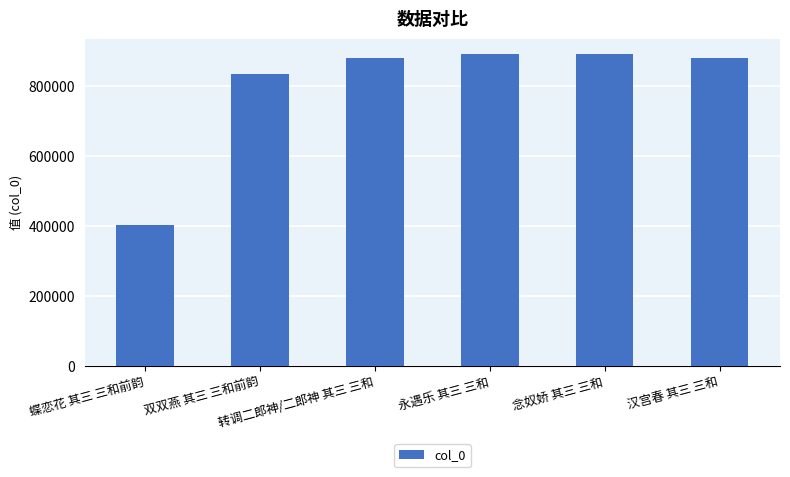

Count the number of categories in the chart.

6